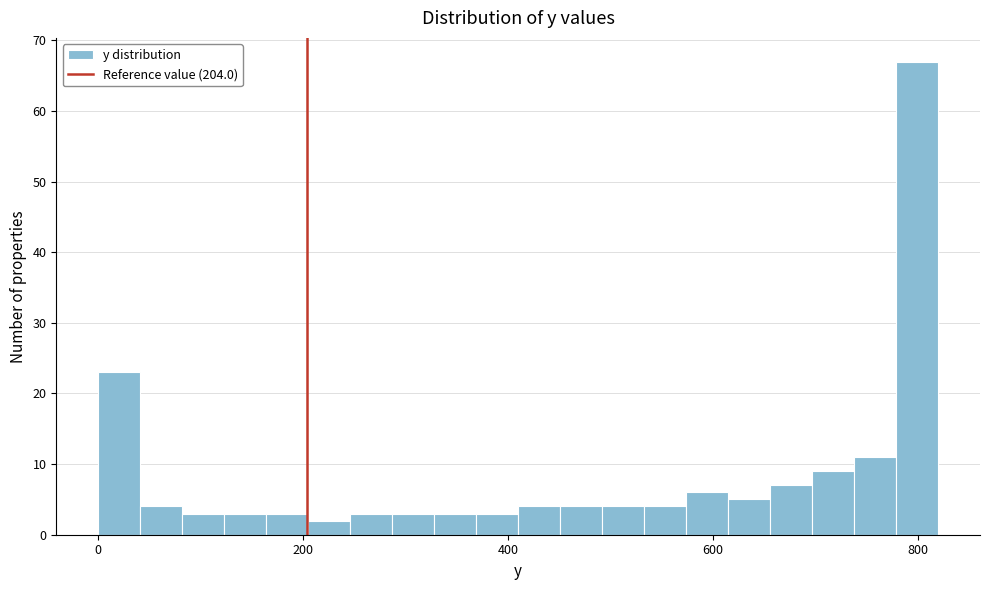

Read against the x-axis, roughly where is the centre of the tallest bar?

800